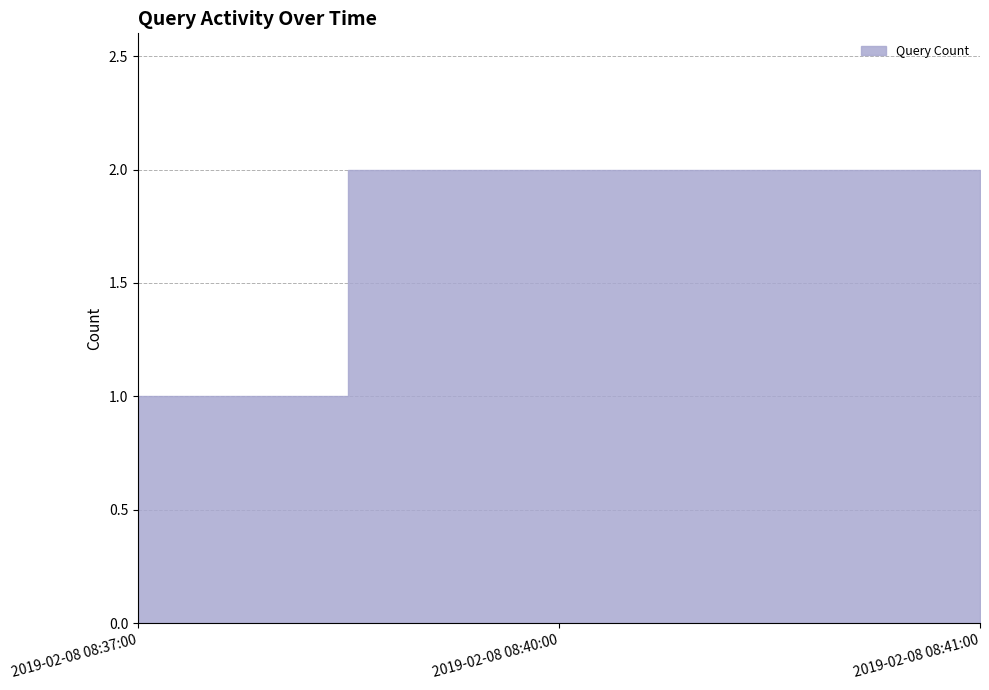

What is the sum of the values at 2019-02-08 08:41:00 and 2019-02-08 08:40:00?

4